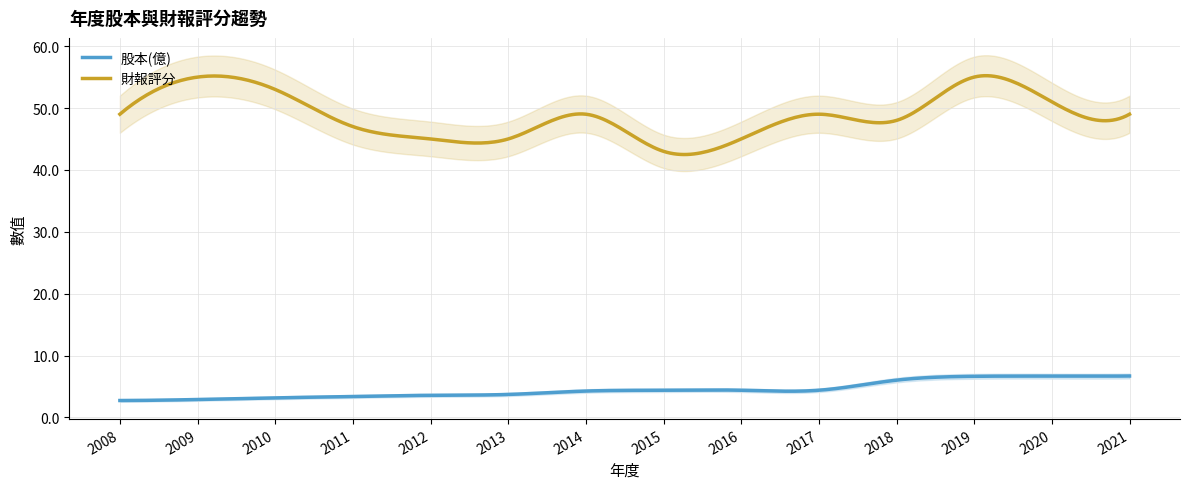

Where is 財報評分 nearest to the value 49?

2008